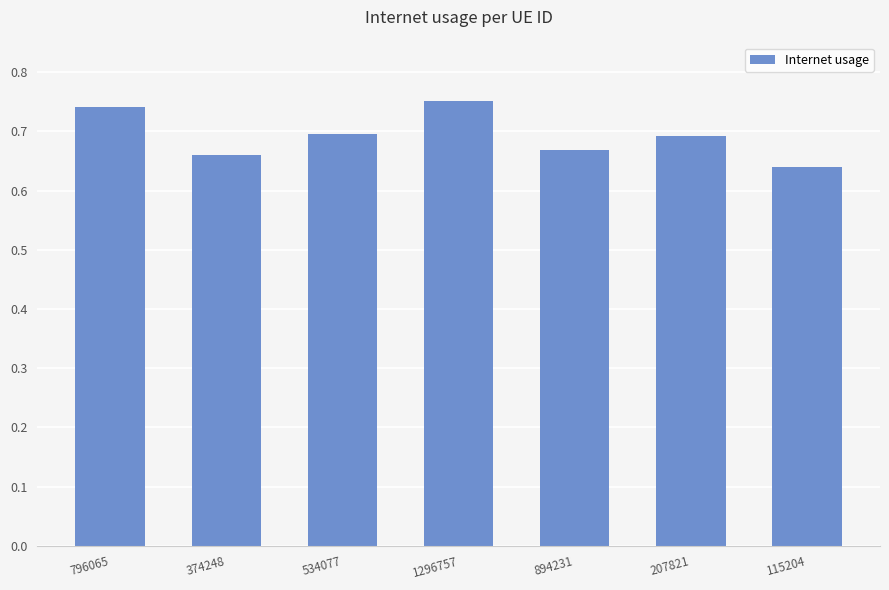

What is the difference between the values at 374248 and 796065?

0.1